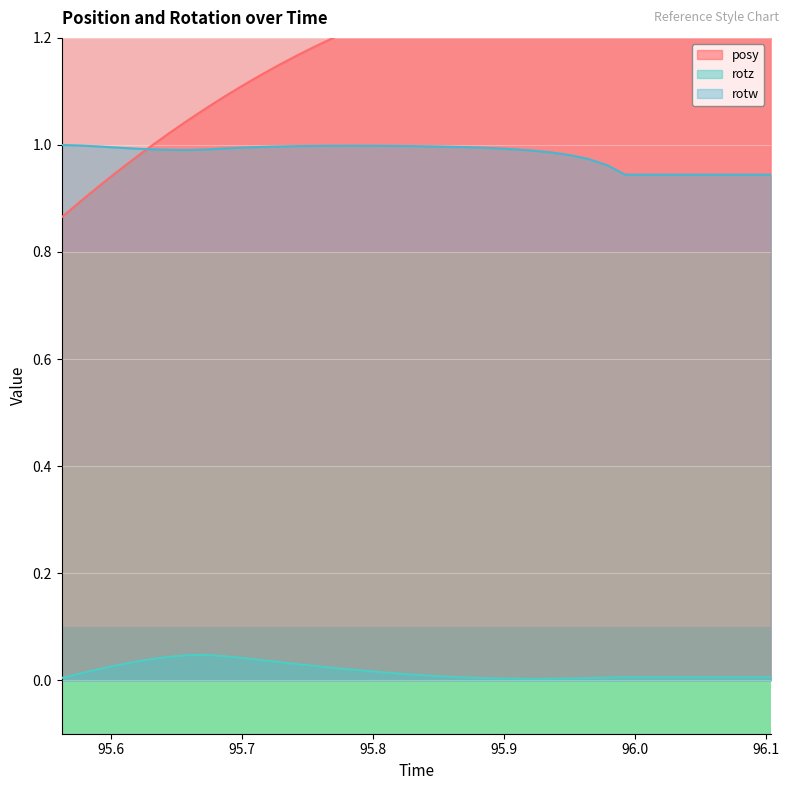

Does the chart display data point markers on the line(s)?

No